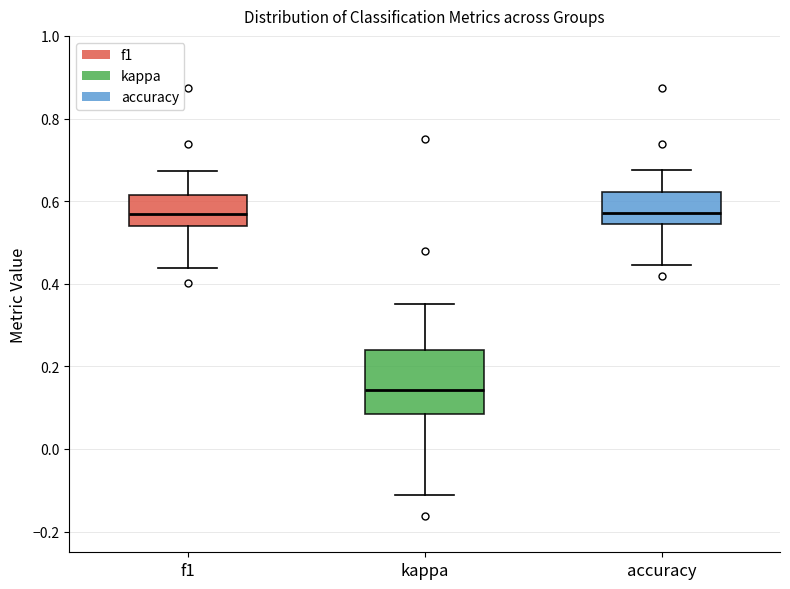

Reading left to right, transcribe this box plot: for each box, give where its median line is, the range the box spans, and where its two whiskers end, as read against the y-axis. The values are not printed on the chart, so give them approximately, as read against the axis.

f1: median 0.56, box 0.54 to 0.62, whiskers 0.44 to 0.68
kappa: median 0.14, box 0.08 to 0.24, whiskers -0.12 to 0.34
accuracy: median 0.58, box 0.54 to 0.62, whiskers 0.44 to 0.68